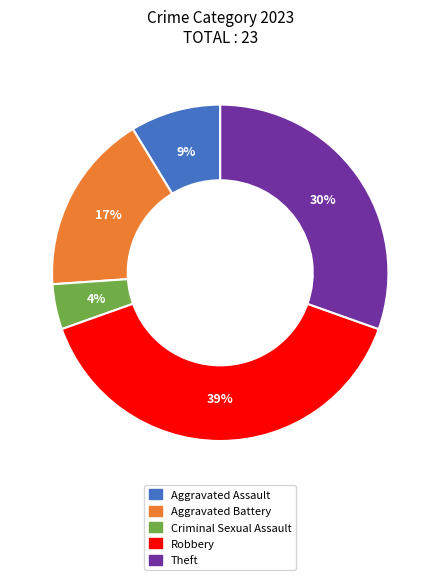

To the nearest percent, what is the average slice percentage?

20%